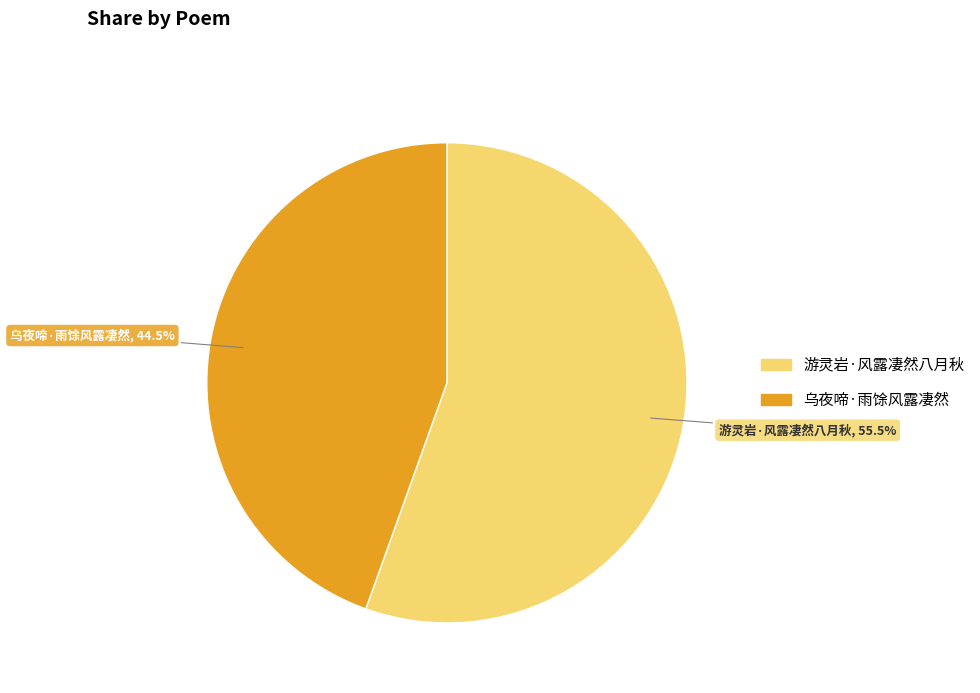

True or false: 游灵岩·风露凄然八月秋 accounts for 43% of the total.

False